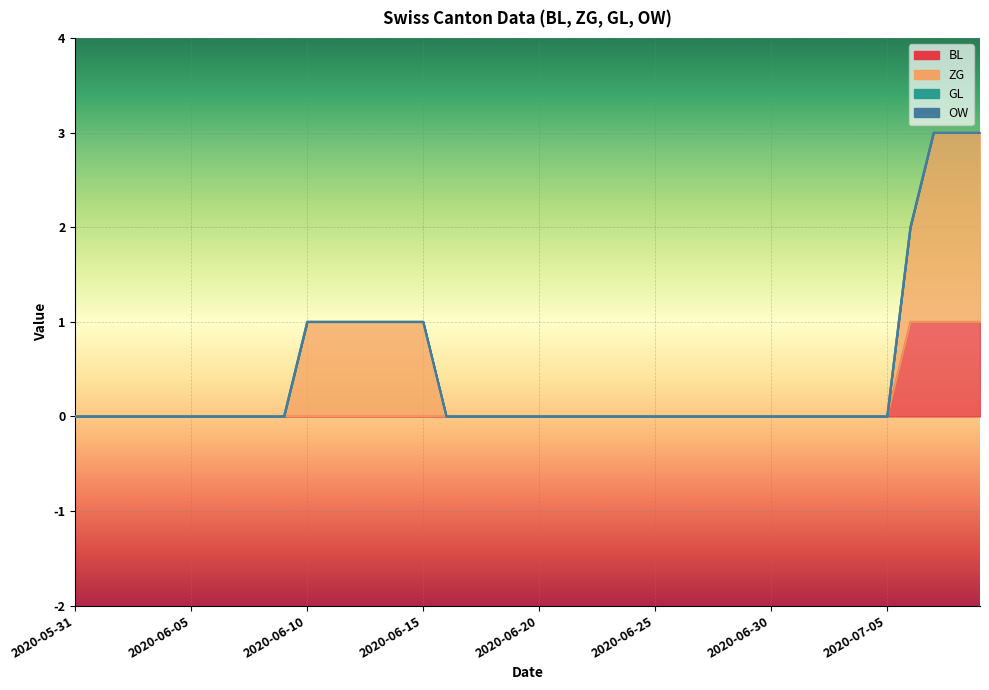

How many ZG values are between 0 and 1?

37